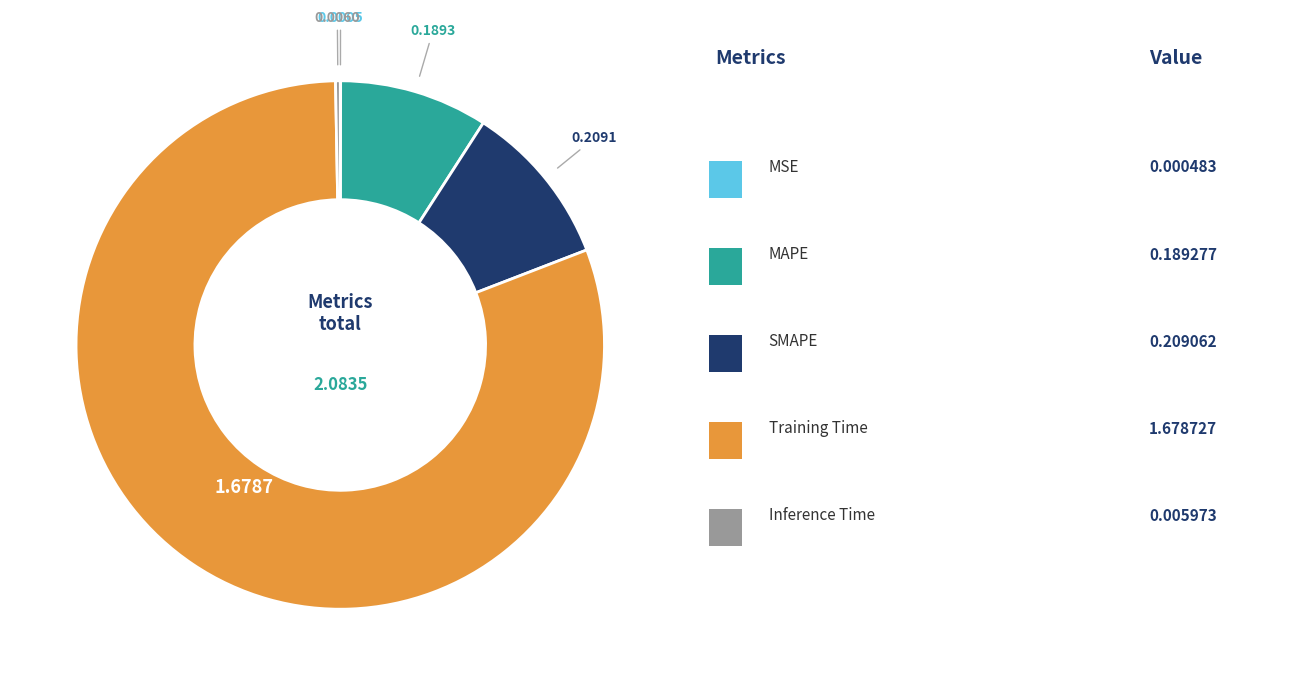

Is there a majority slice in this chart?

Yes